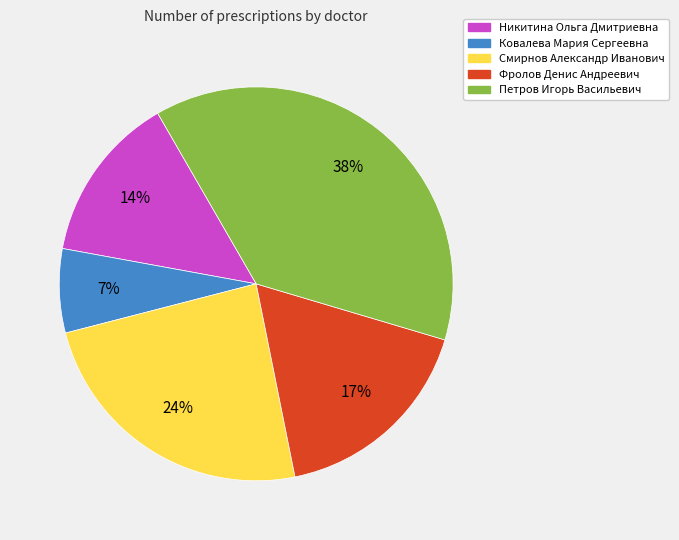

What percentage is the Смирнов Александр Иванович slice, to the nearest percent?

24%